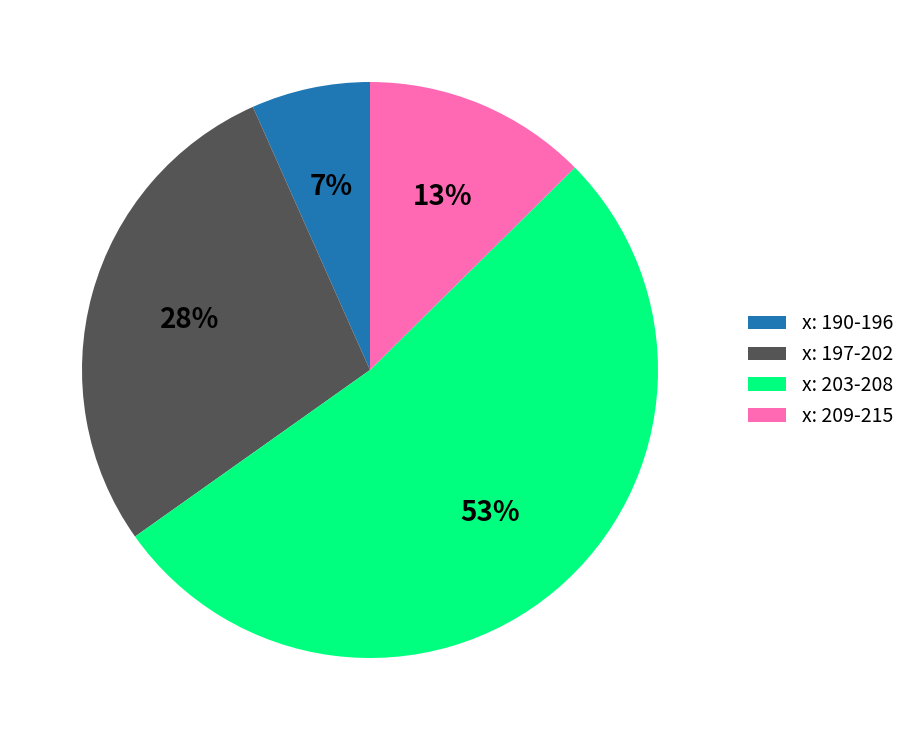

To the nearest percent, what is the average slice percentage?

25%